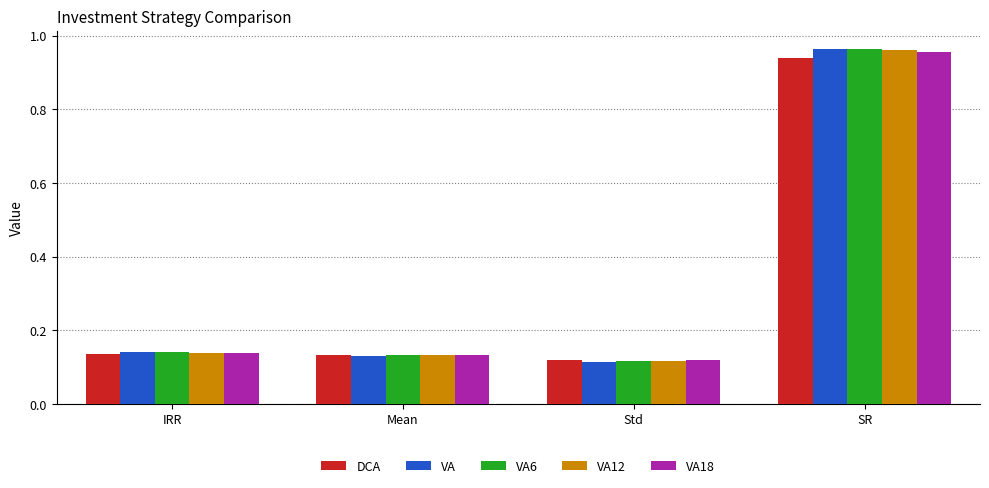

True or false: VA has a value of 0.2 at Mean.

False